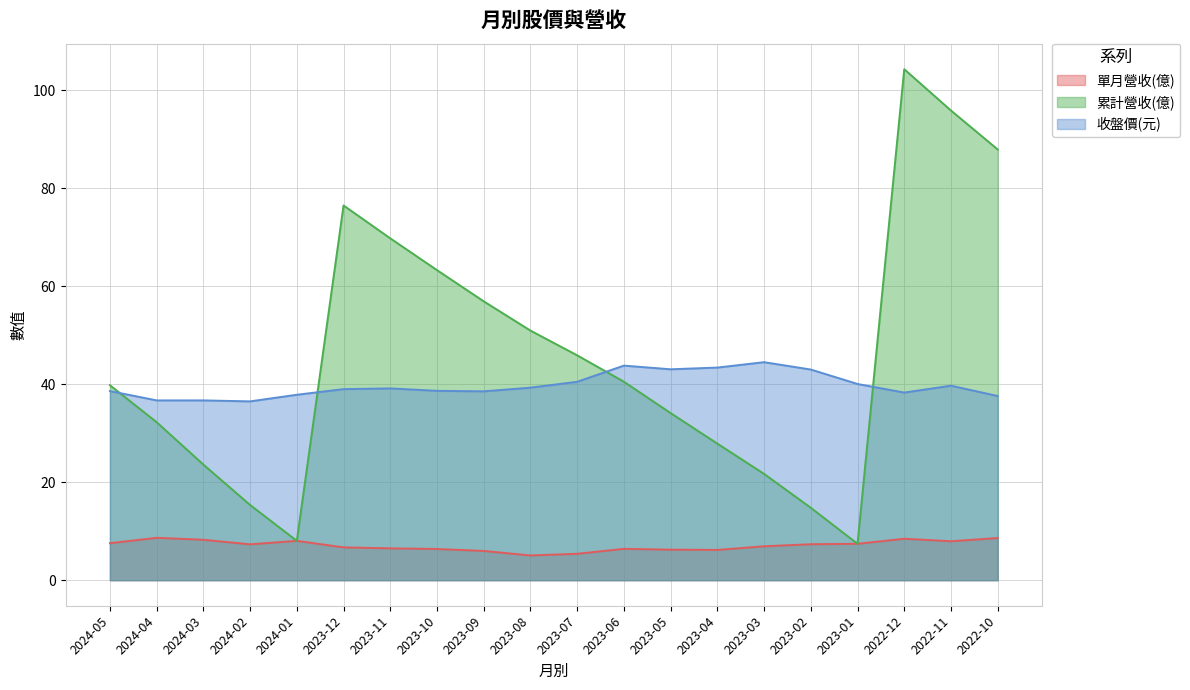

How many interior local peaks does the 收盤價(元) series have?

4